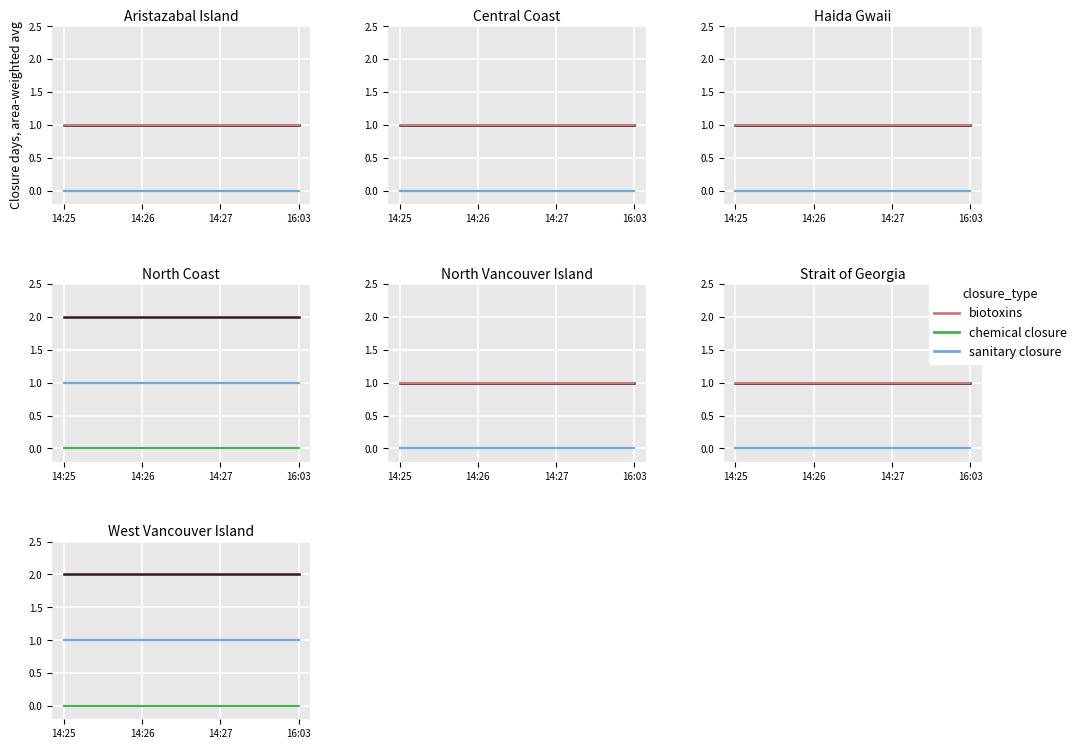

How many distinct data groups are displayed?

3